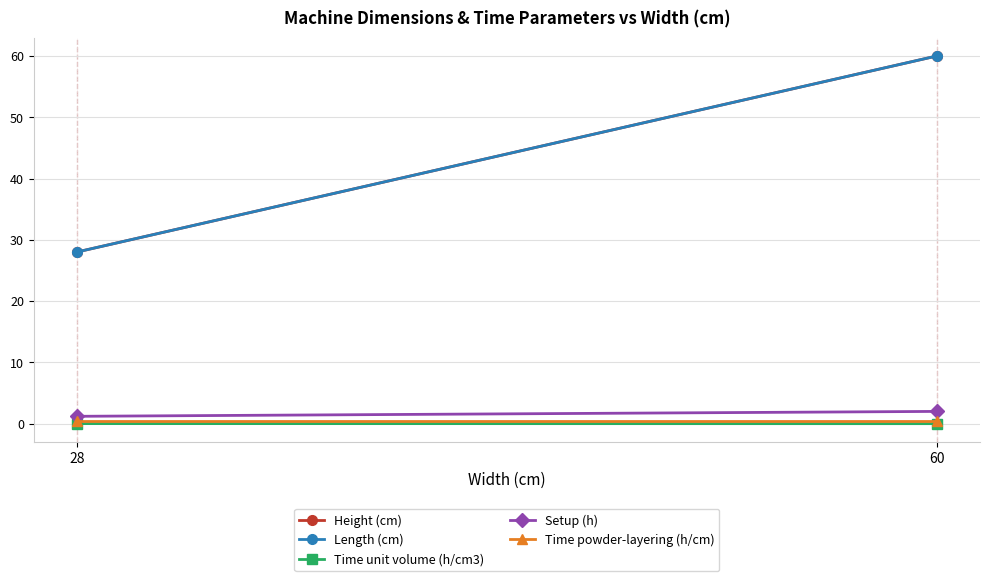

What is the minimum value for Setup (h)?

1.2